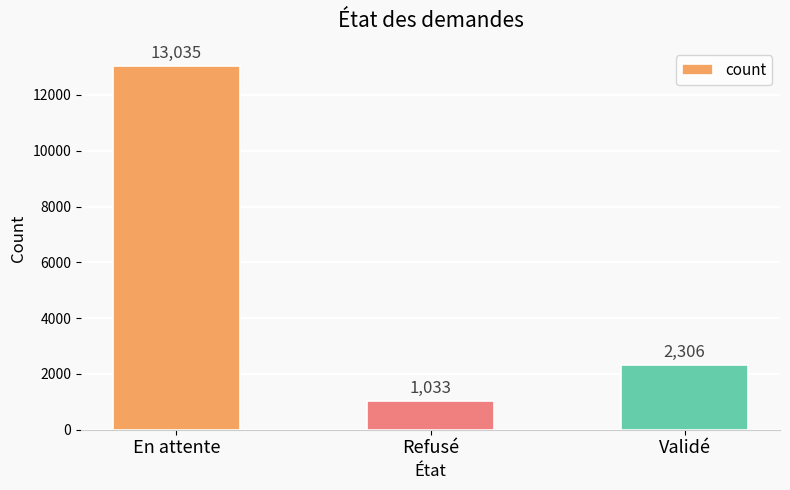

Reading right to left, list all the values displayed in this chart.

Validé=2306	Refusé=1033	En attente=13035